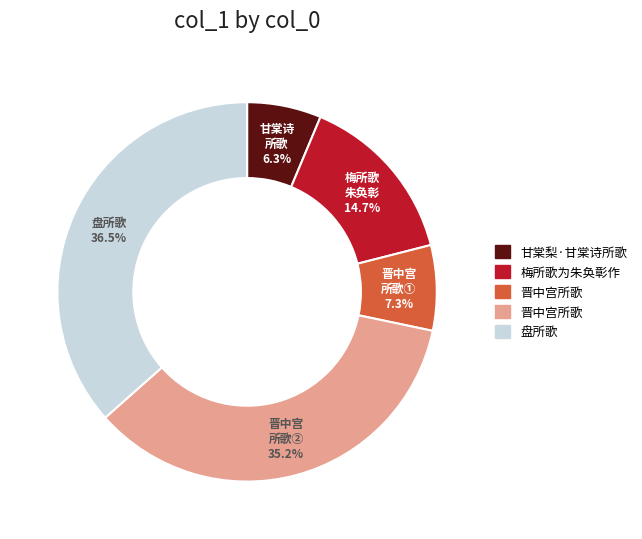

Is there a majority slice in this chart?

No